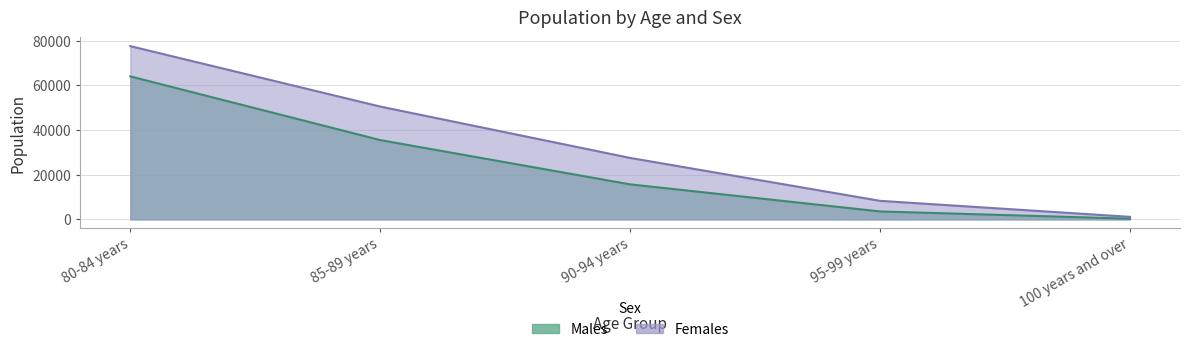

What are all the series names shown in the legend?

Males, Females